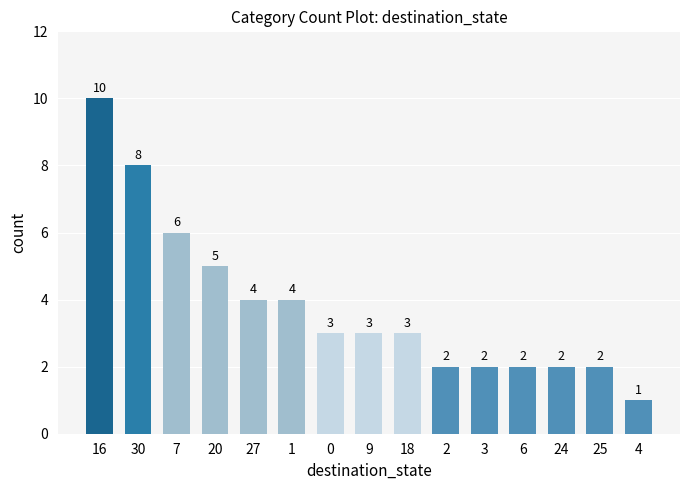

True or false: the data shows 1 at 6.

False